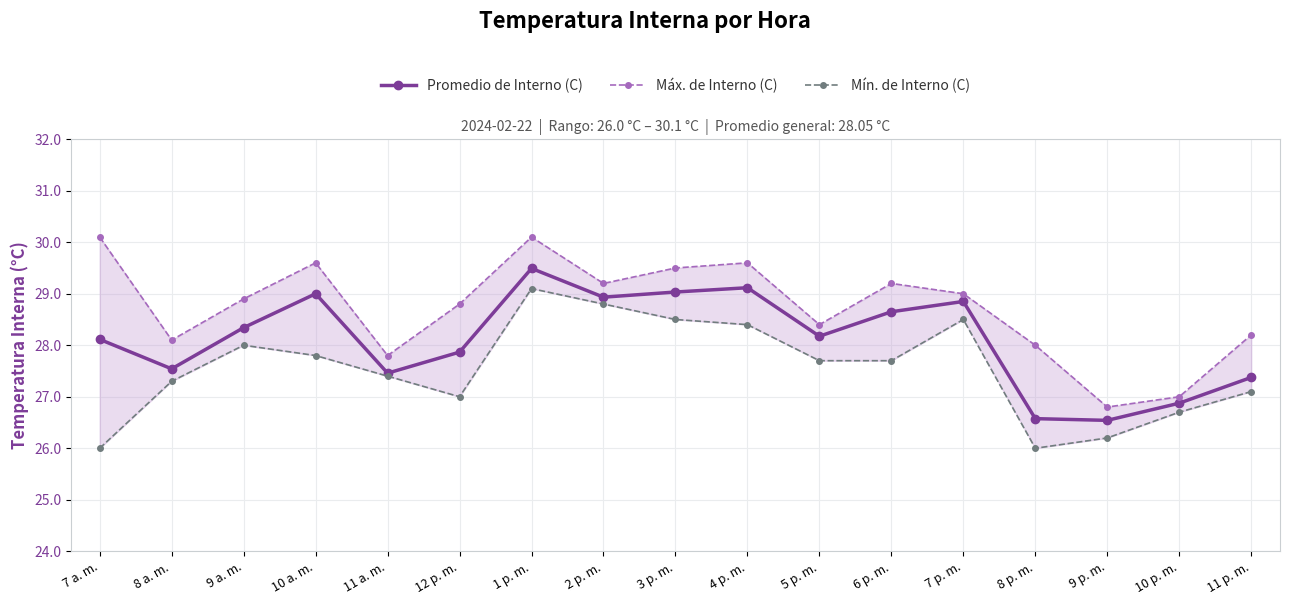

At 3 p. m., list the series in order from smallest to largest.

Mín. de Interno (C), Promedio de Interno (C), Máx. de Interno (C)